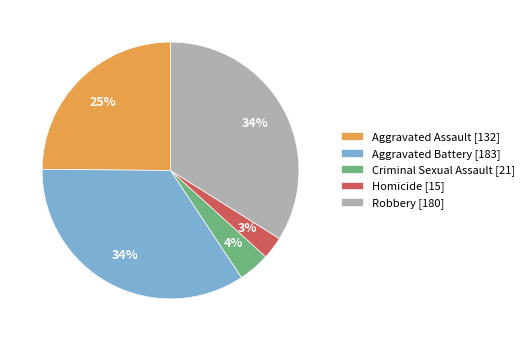

To the nearest percent, what is the combined percentage of Homicide and Robbery?

37%